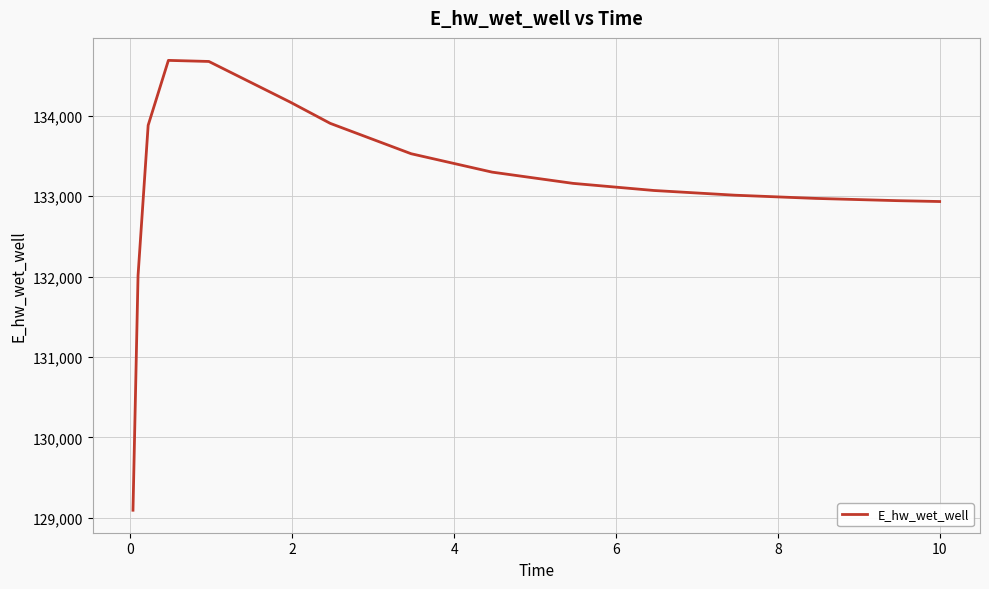

What is the difference between the second highest and second lowest values?

2663.0